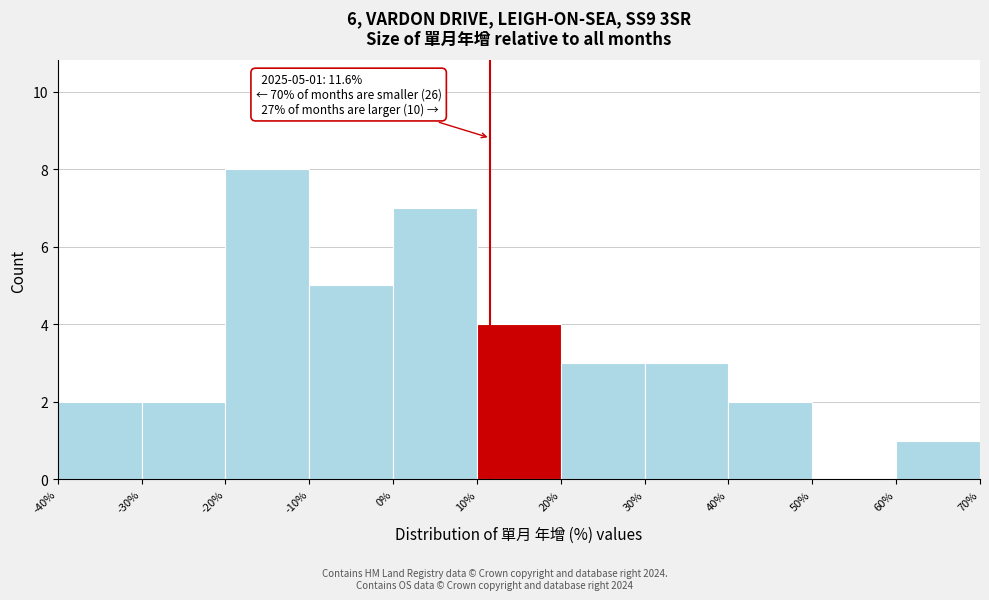

Over which range of the x-axis is the bar tallest?

-20% to -10%